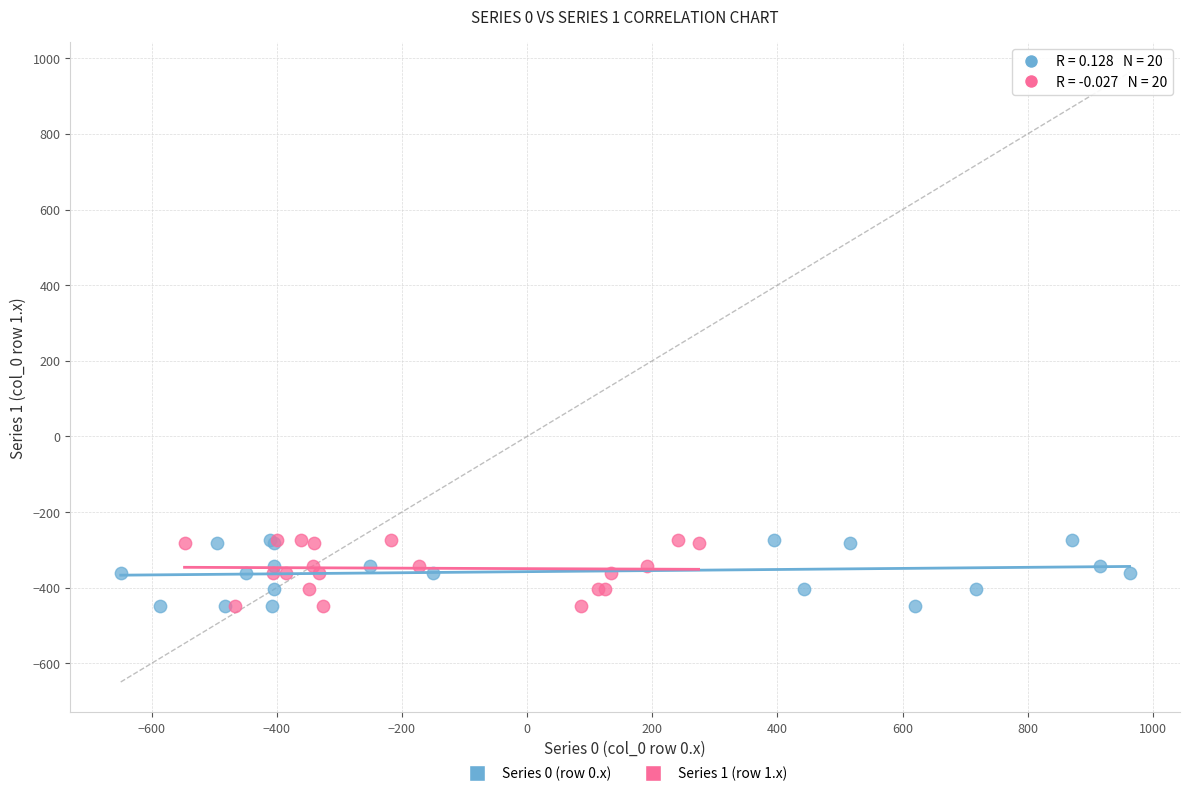

What are all the series names shown in the legend?

Series 0 (row 0.x), Series 1 (row 1.x)